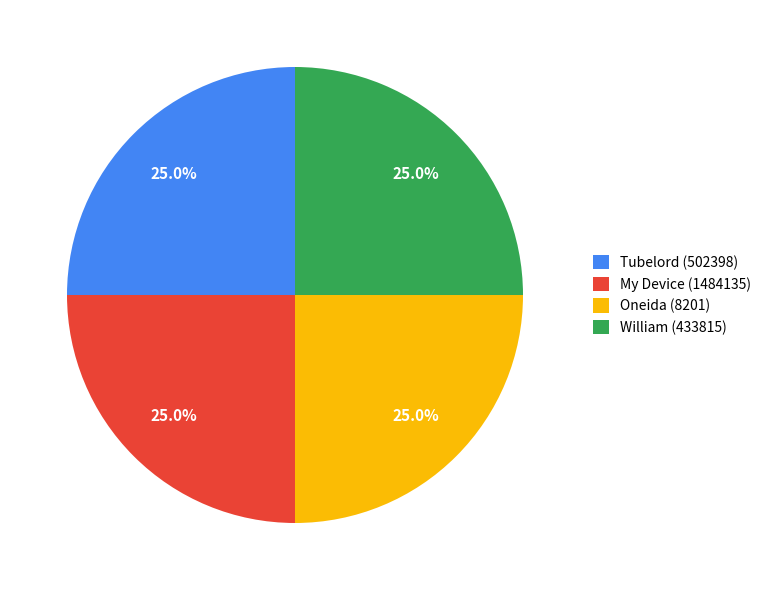

How many segments does this pie chart have?

4